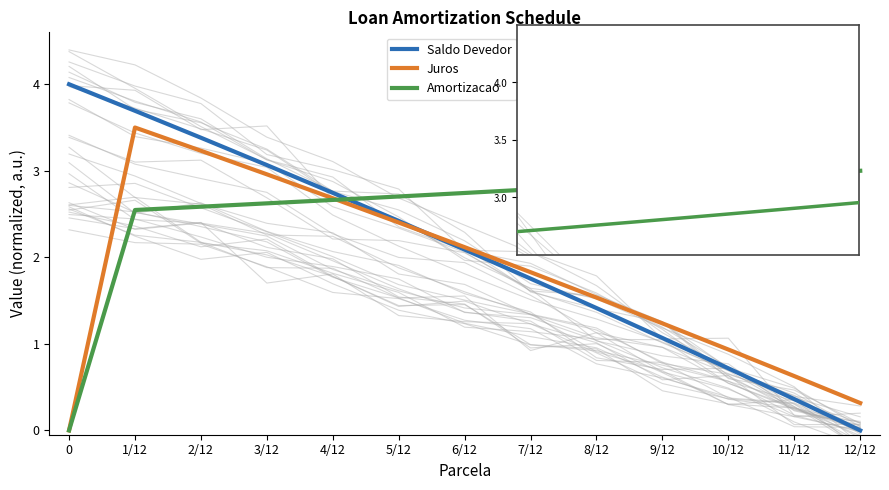

What is the difference between the maximum and minimum values in the Saldo Devedor series?

4.0